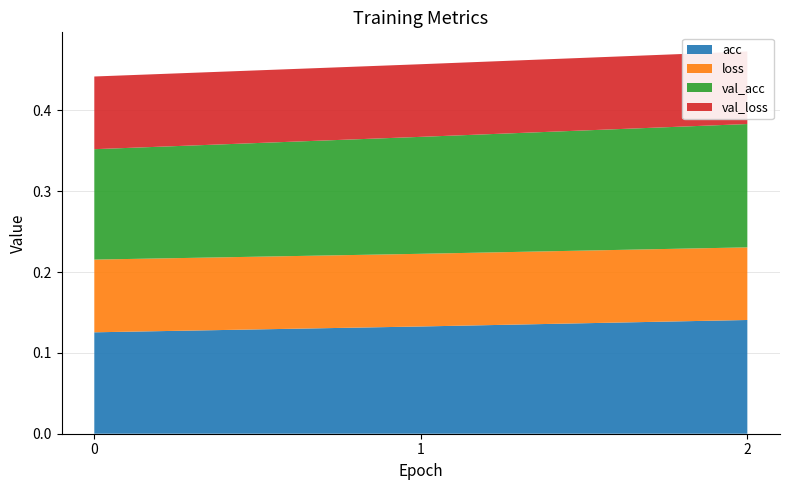

Reading right to left, transcribe all the data shown in this chart.

acc: 0.1	0.1	0.1
loss: 0.1	0.1	0.1
val_acc: 0.2	0.1	0.1
val_loss: 0.1	0.1	0.1